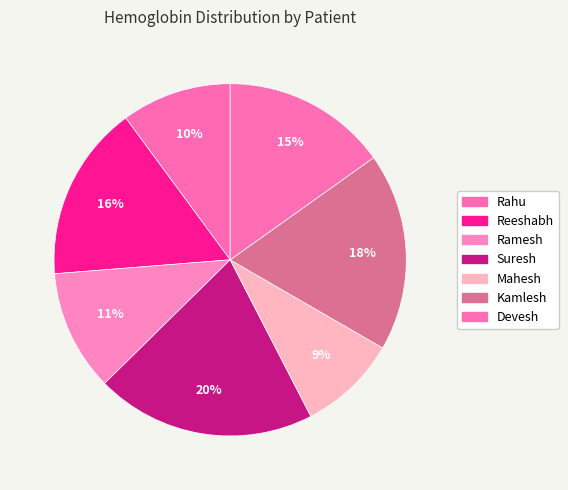

To the nearest percent, what is the difference between the largest and smallest slice percentages?

11%